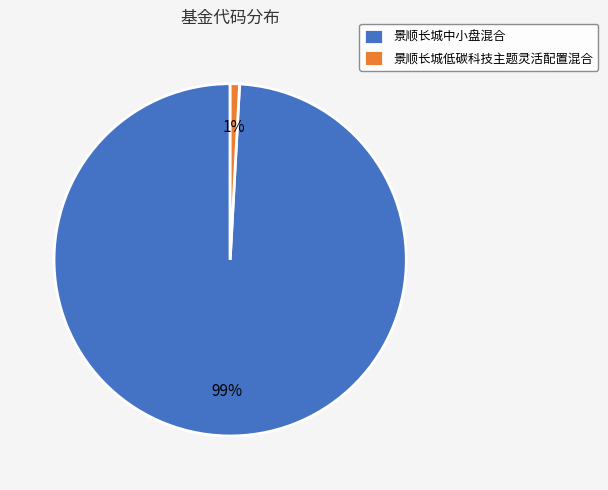

To the nearest percent, what percentage of the pie is 景顺长城低碳科技主题灵活配置混合?

1%